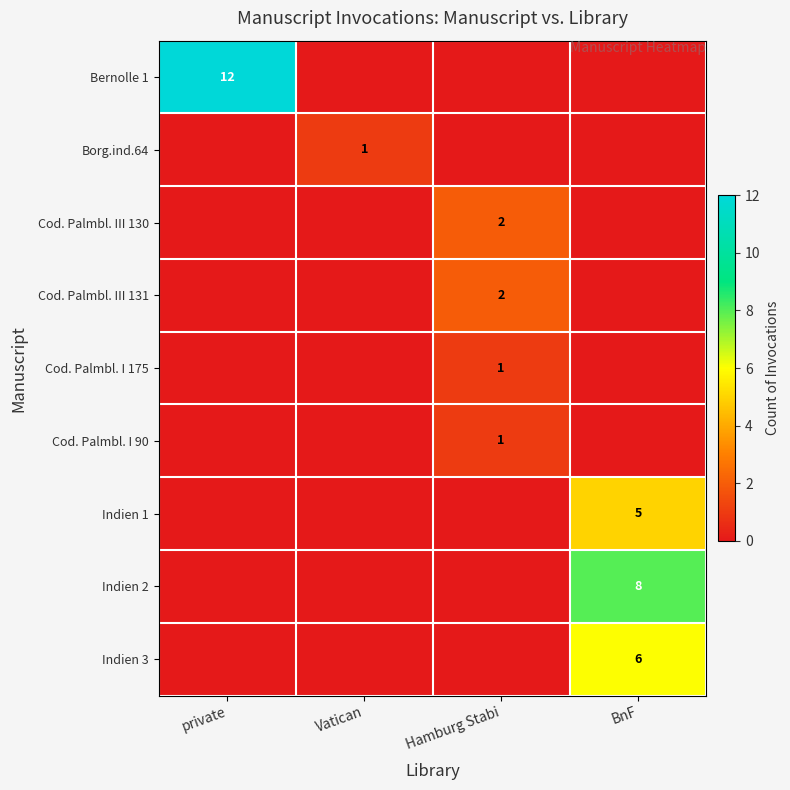

The value of Indien 2 at BnF is 8. True or false?

True